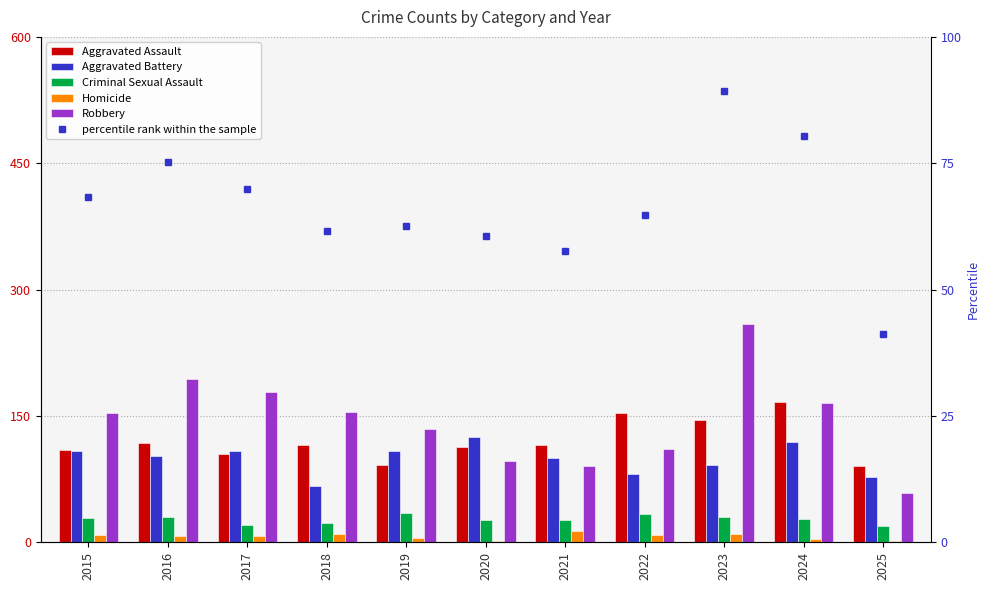

Reading left to right, transcribe all the data shown in this chart.

Aggravated Assault: 2015=110.0	2016=118.0	2017=105.0	2018=115.0	2019=92.0	2020=113.0	2021=115.0	2022=154.0	2023=145.0	2024=166.0	2025=91.0
Aggravated Battery: 2015=108.0	2016=102.0	2017=108.0	2018=67.0	2019=108.0	2020=125.0	2021=100.0	2022=81.0	2023=92.0	2024=119.0	2025=77.0
Criminal Sexual Assault: 2015=29.0	2016=30.0	2017=21.0	2018=23.0	2019=35.0	2020=27.0	2021=27.0	2022=34.0	2023=30.0	2024=28.0	2025=19.0
Homicide: 2015=9.0	2016=7.0	2017=8.0	2018=10.0	2019=5.0	2020=2.0	2021=13.0	2022=9.0	2023=10.0	2024=4.0	2025=2.0
Robbery: 2015=154.0	2016=194.0	2017=178.0	2018=155.0	2019=135.0	2020=97.0	2021=91.0	2022=111.0	2023=259.0	2024=165.0	2025=58.0
percentile rank within the sample: 2015=68.3	2016=75.2	2017=70.0	2018=61.7	2019=62.5	2020=60.7	2021=57.7	2022=64.8	2023=89.3	2024=80.3	2025=41.2